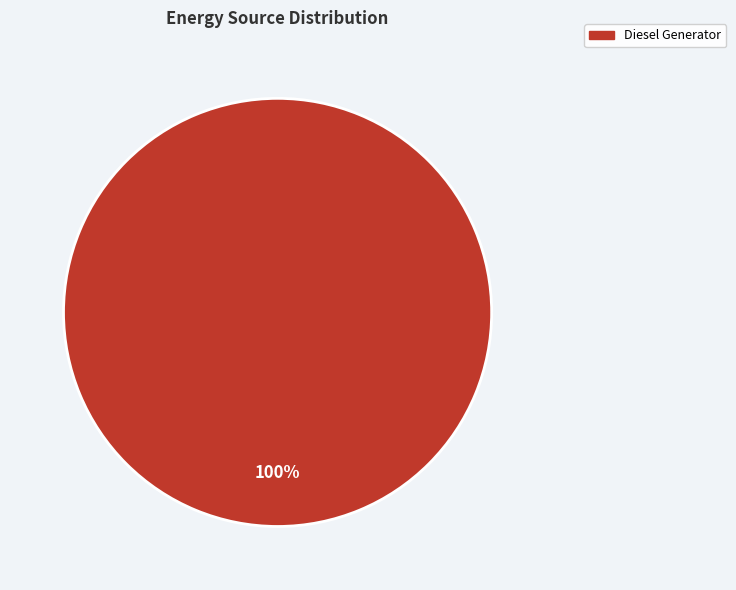

To the nearest percent, what percentage of the pie is Diesel Generator?

100%